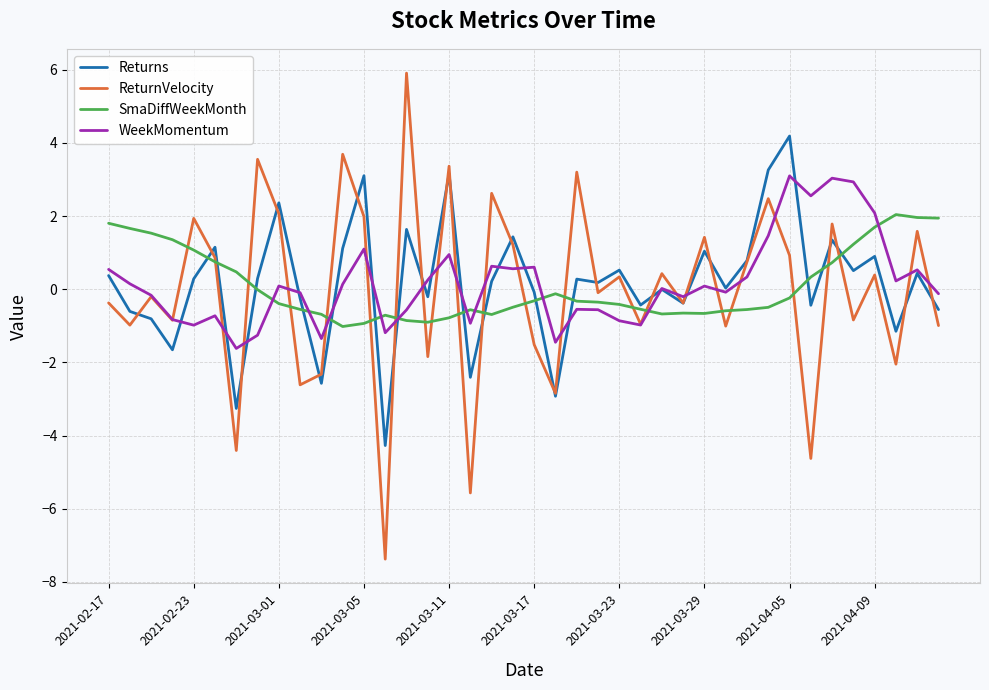

List the series in order of their peak value, lowest first.

SmaDiffWeekMonth, WeekMomentum, Returns, ReturnVelocity